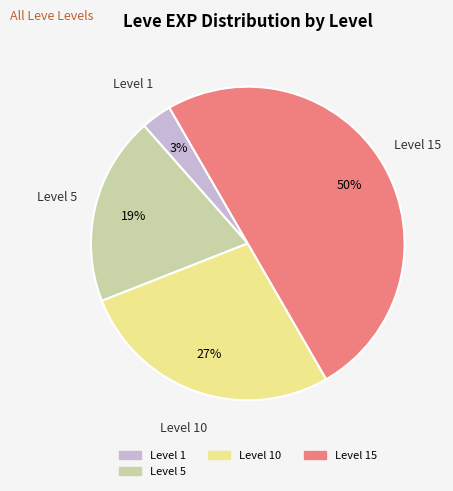

To the nearest percent, what is the average slice percentage?

25%